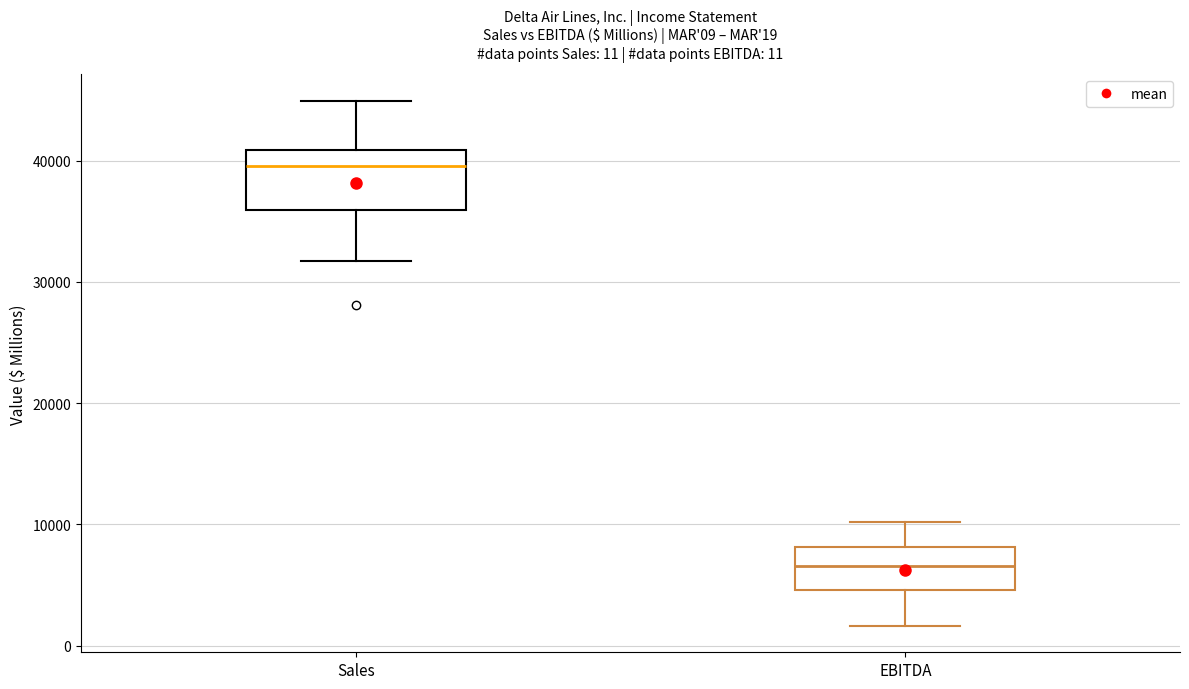

Which box is the tallest, from its lower edge to its upper edge?

Sales